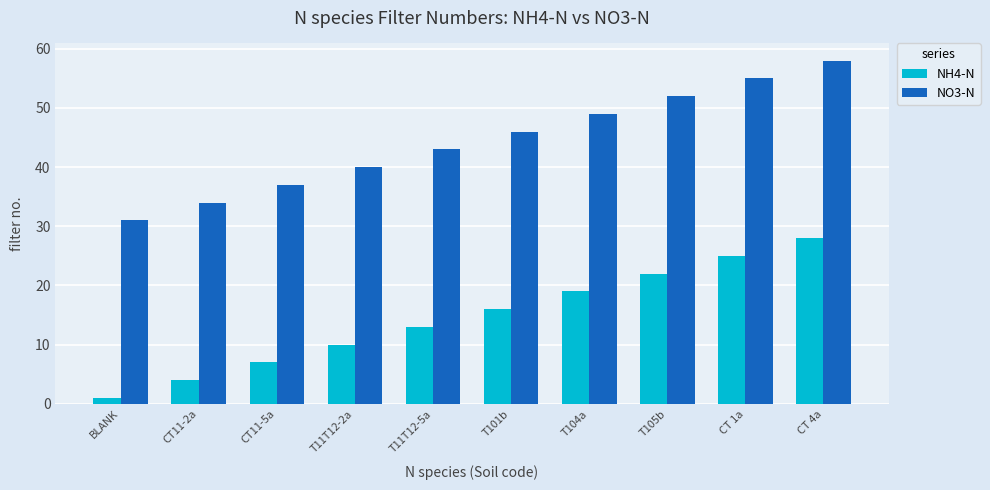

What is the maximum value for NO3-N?

58